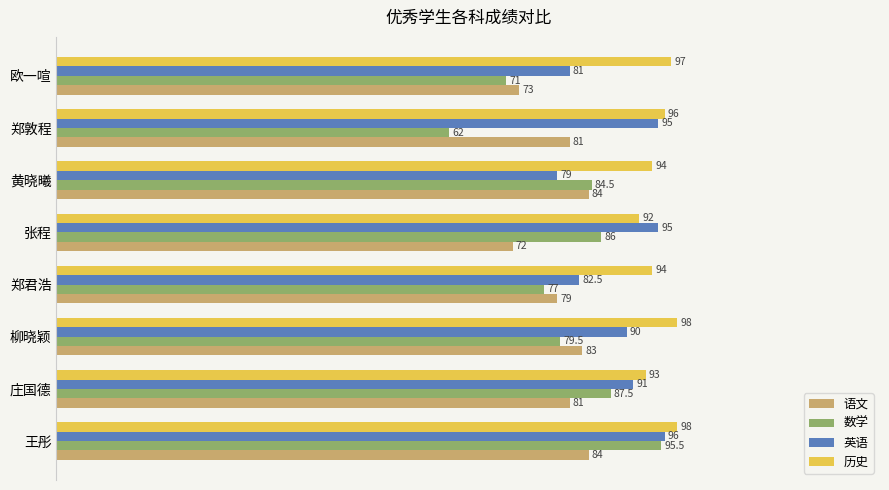

How many distinct data groups are displayed?

4